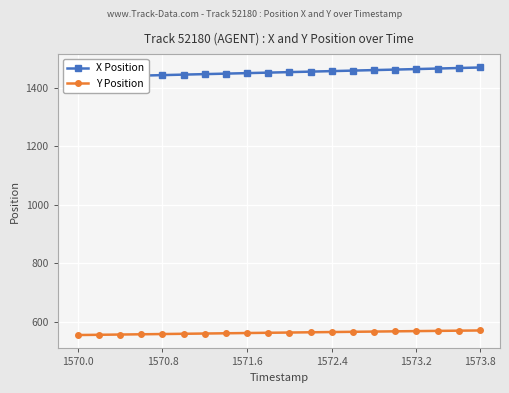

Count the number of data series in this chart.

2